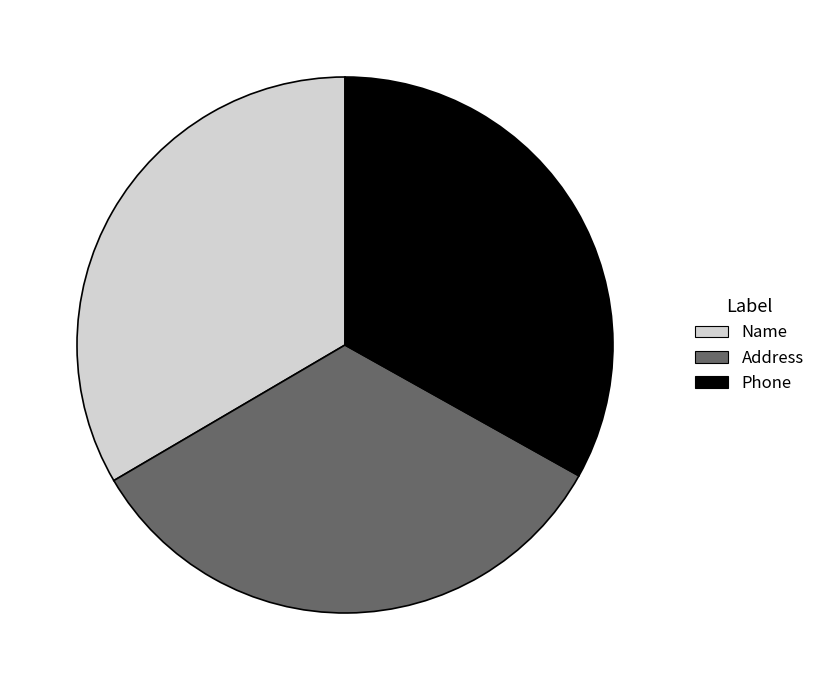

The Phone slice represents 41% of the pie. True or false?

False